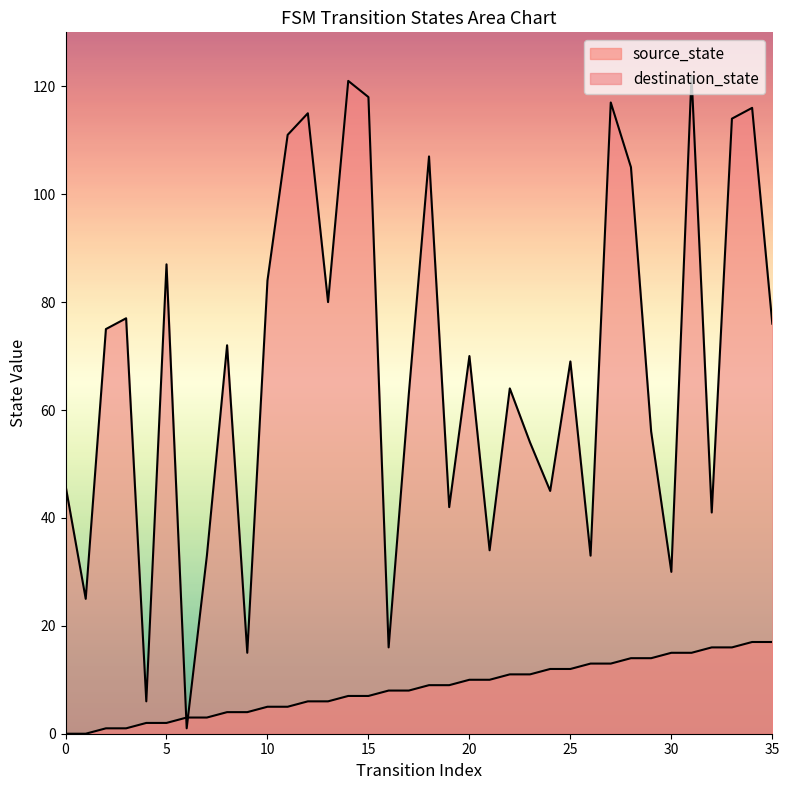

Which series ends up on top after the final intersection of source_state and destination_state?

destination_state